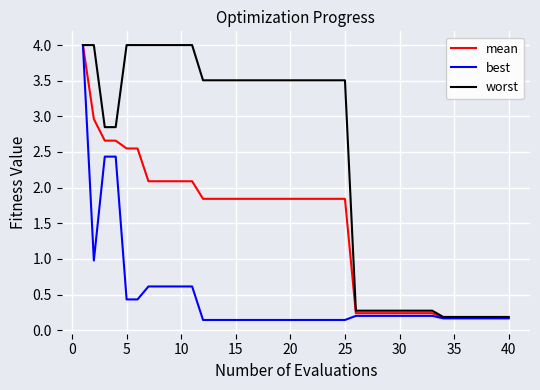

What is the maximum value shown in the chart?

4.0